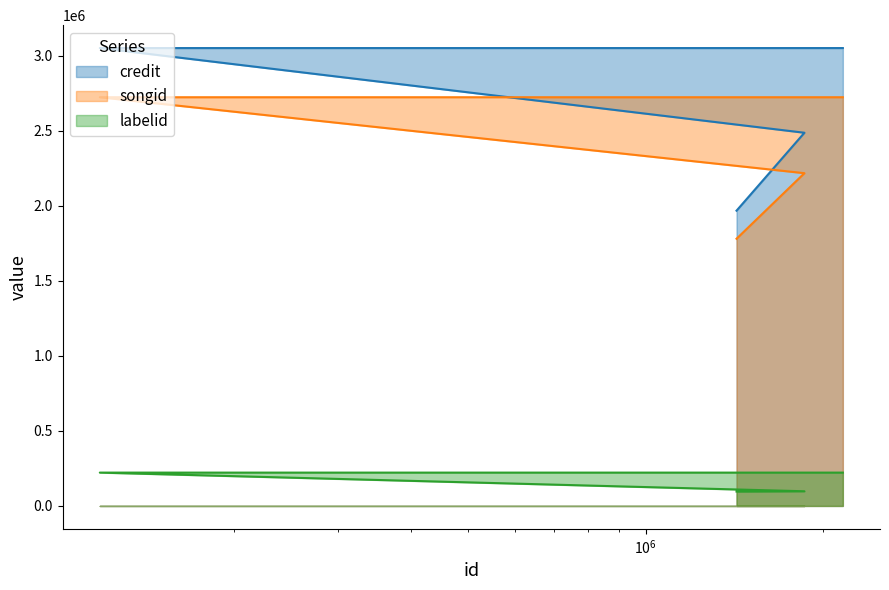

Reading right to left, extract all data points from this chart.

credit: 3051650	3051650	2487203	1967903
songid: 2723909	2723909	2217725	1780753
labelid: 222090	222090	97681	95674